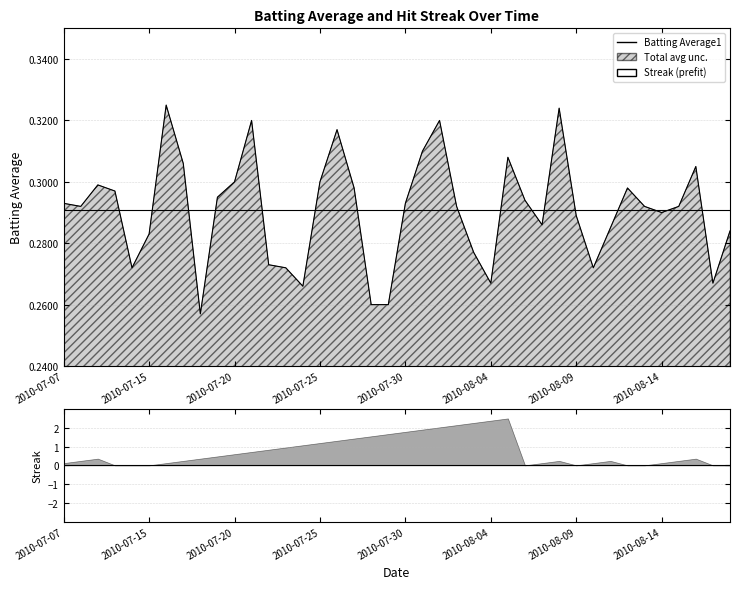

How many data points does each series have?

40